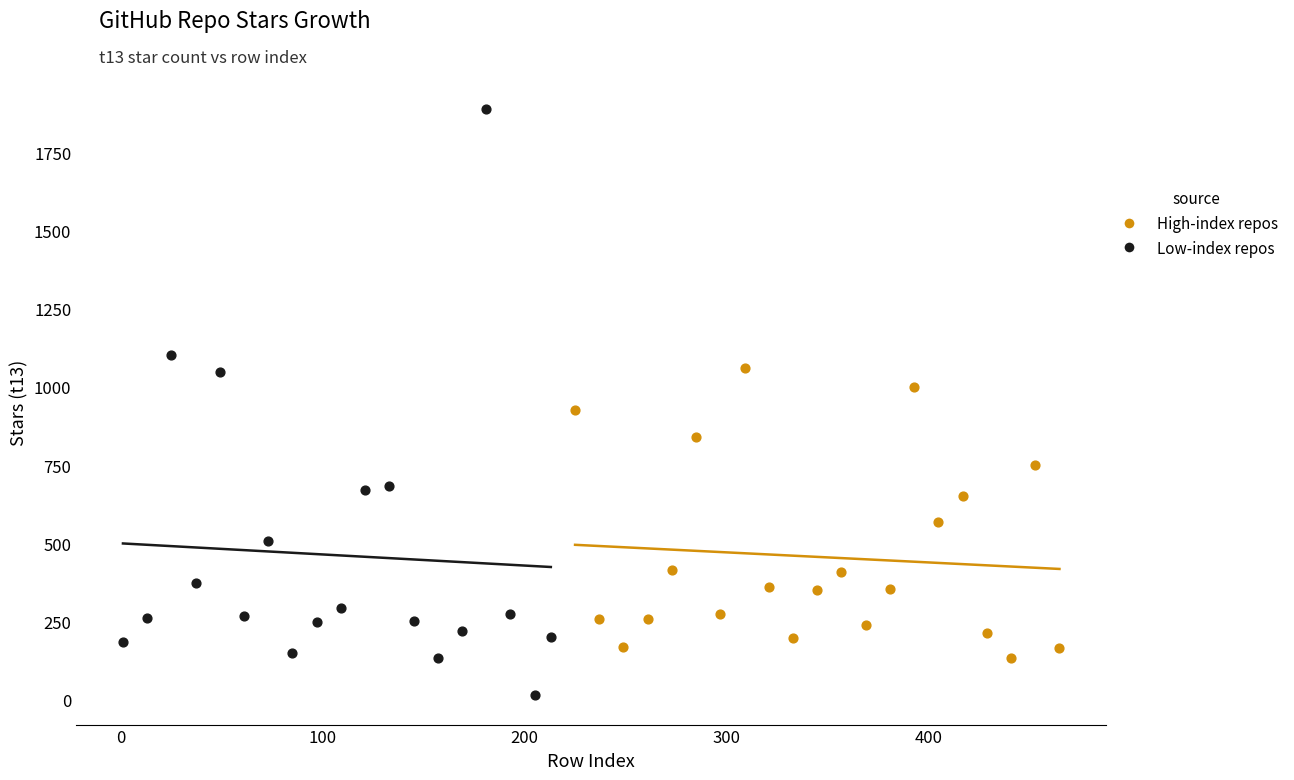

Which series has the largest Y range (max minus min)?

Low-index repos